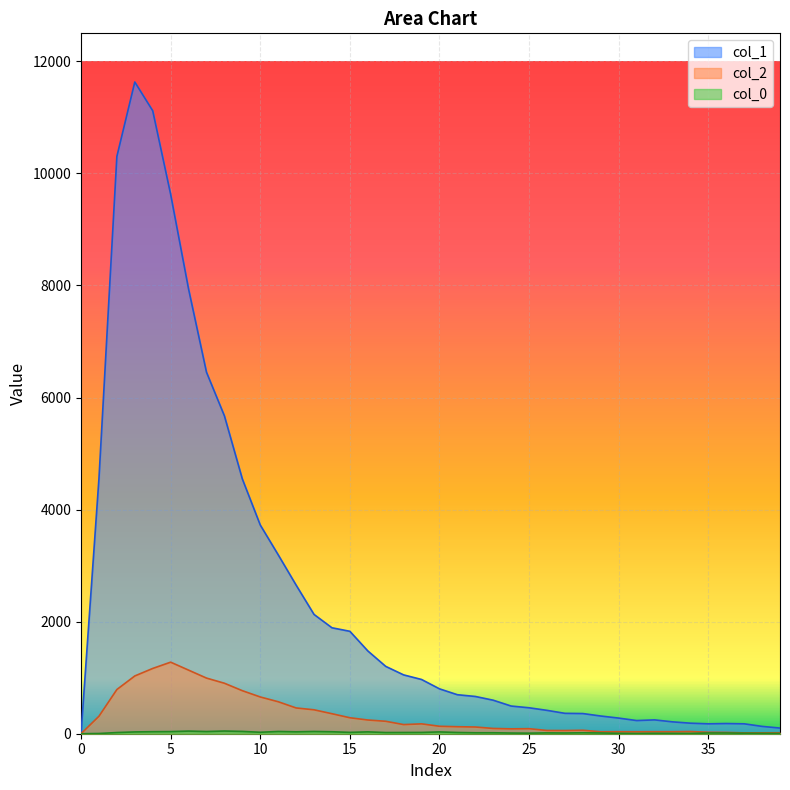

Which category has the highest value across all series?

3